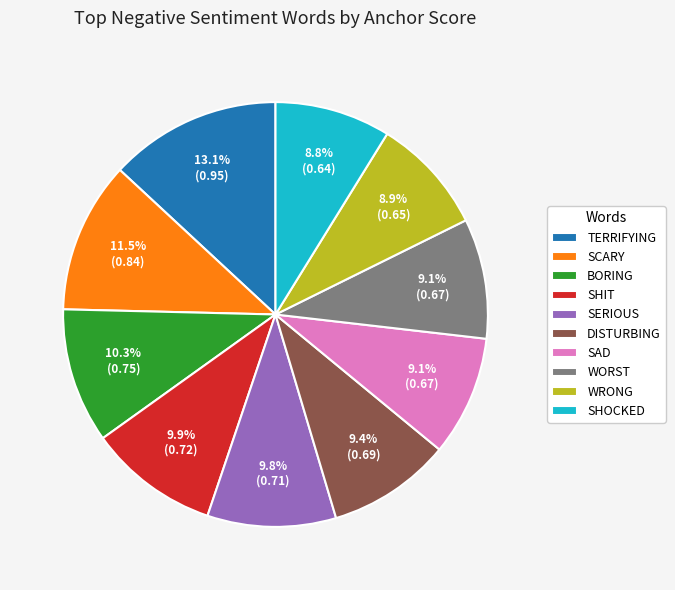

To the nearest percent, what is the average slice percentage?

10%